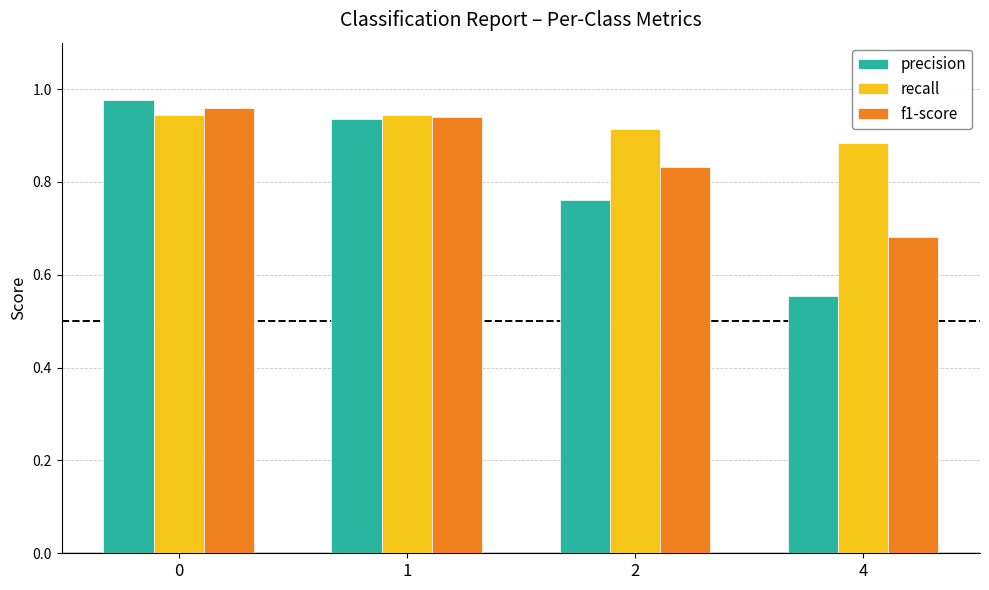

What is the difference between the precision values at 0 and 4?

0.4